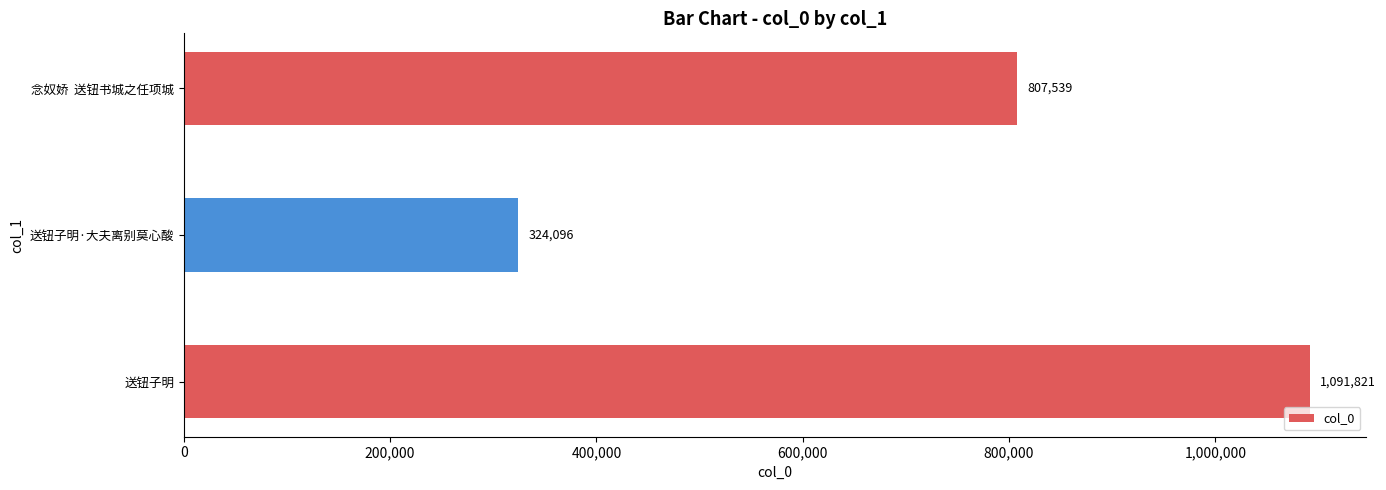

What is the average value?

741152